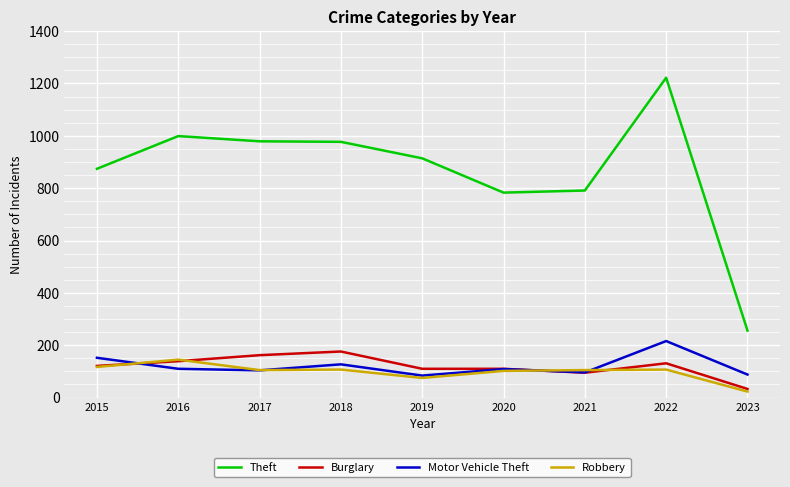

Read the Motor Vehicle Theft value at 2020.

109